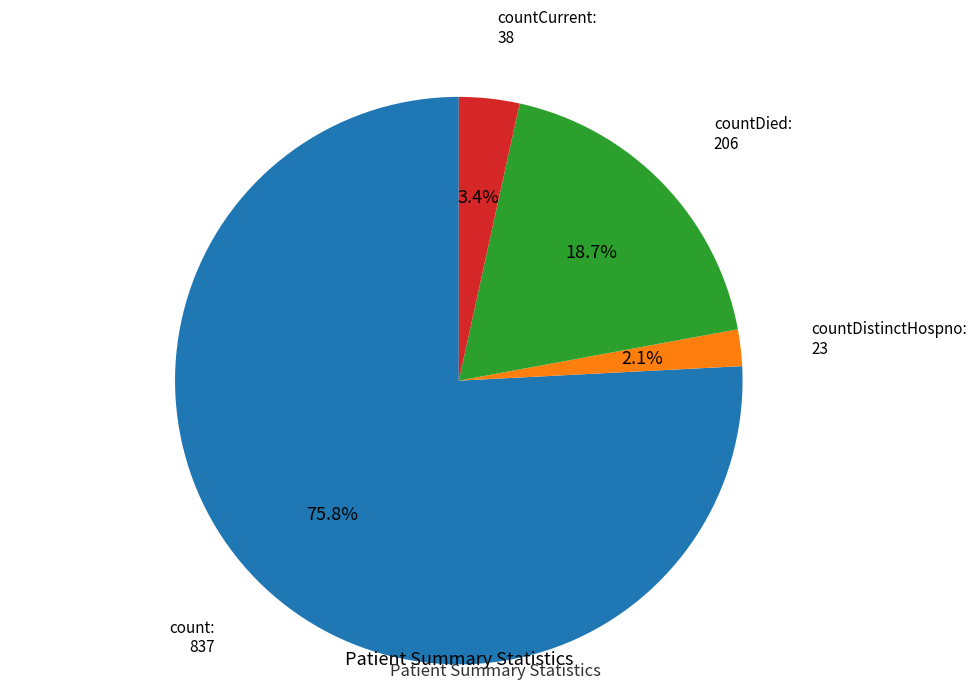

Is there any slice that represents more than half of the pie?

Yes